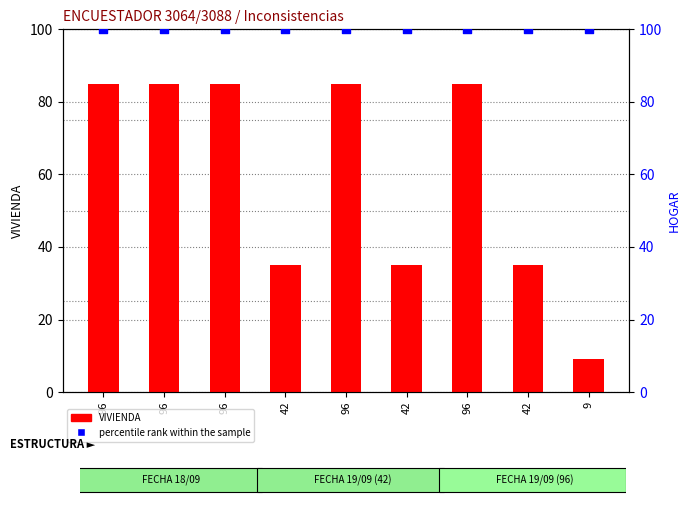

At how many categories does at least one series exceed 60?

9